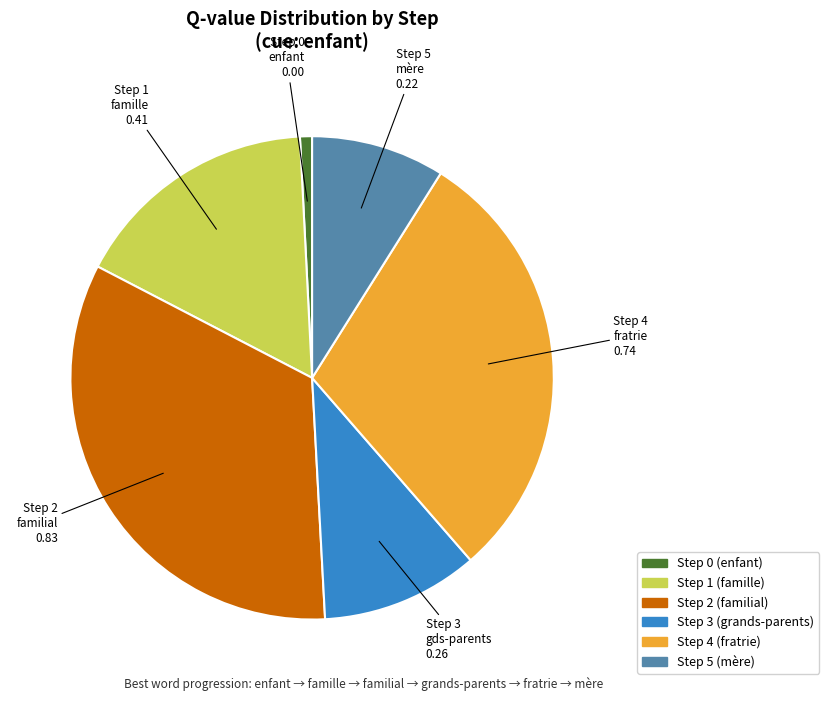

Is there any slice that represents more than half of the pie?

No